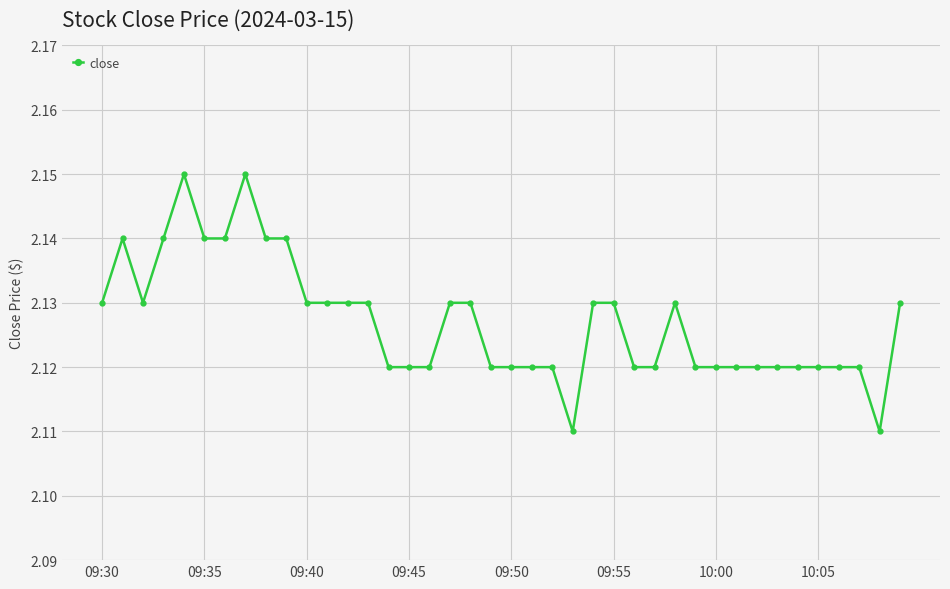

How many values are between 2 and 3?

40